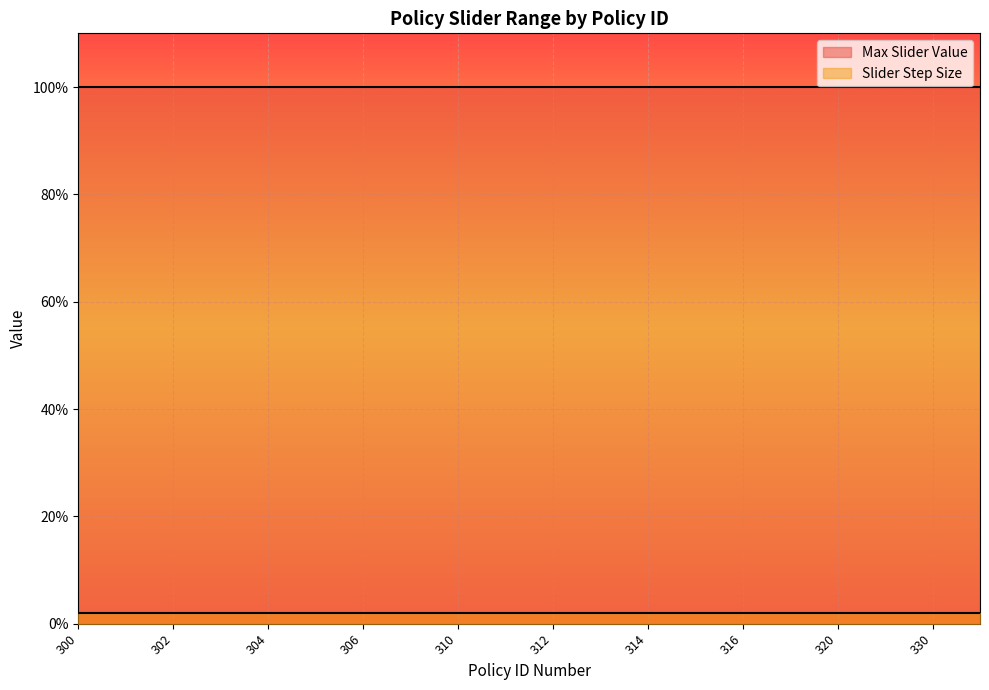

Is the value of Slider Step Size at 320 greater than the value of Max Slider Value at 306?

No